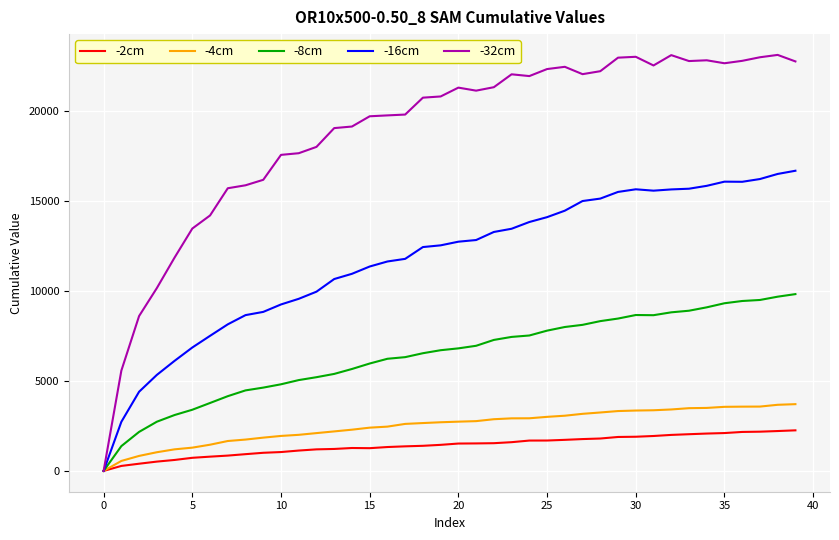

List the series in order of their peak value, highest first.

-32cm, -16cm, -8cm, -4cm, -2cm